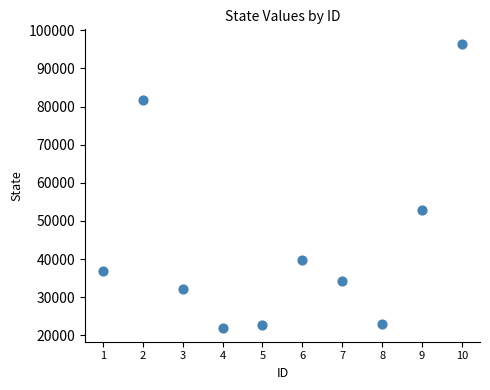

What is the average Y value?

44140